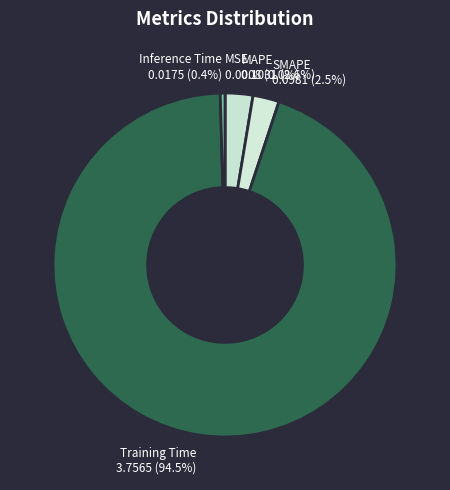

Is there a majority slice in this chart?

Yes